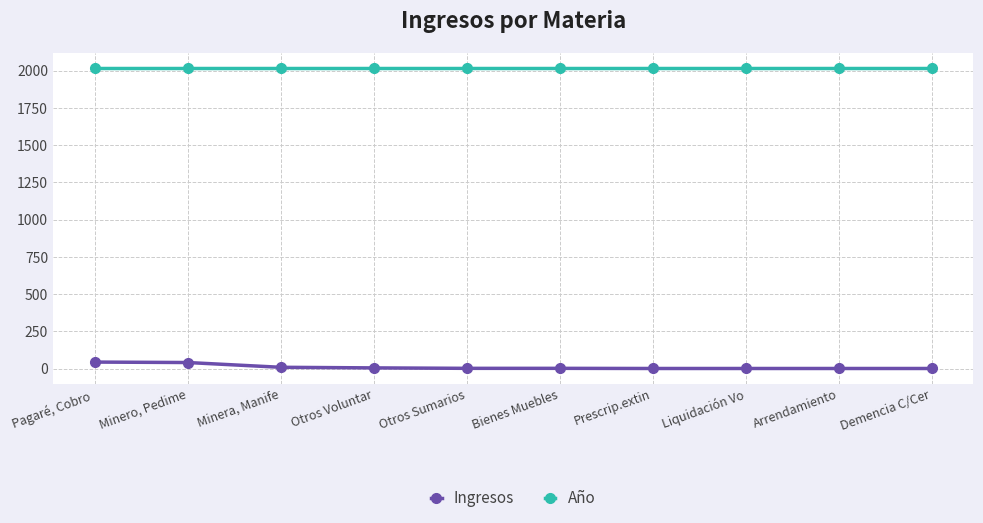

What is the total value across all series at Otros Sumarios?

2021